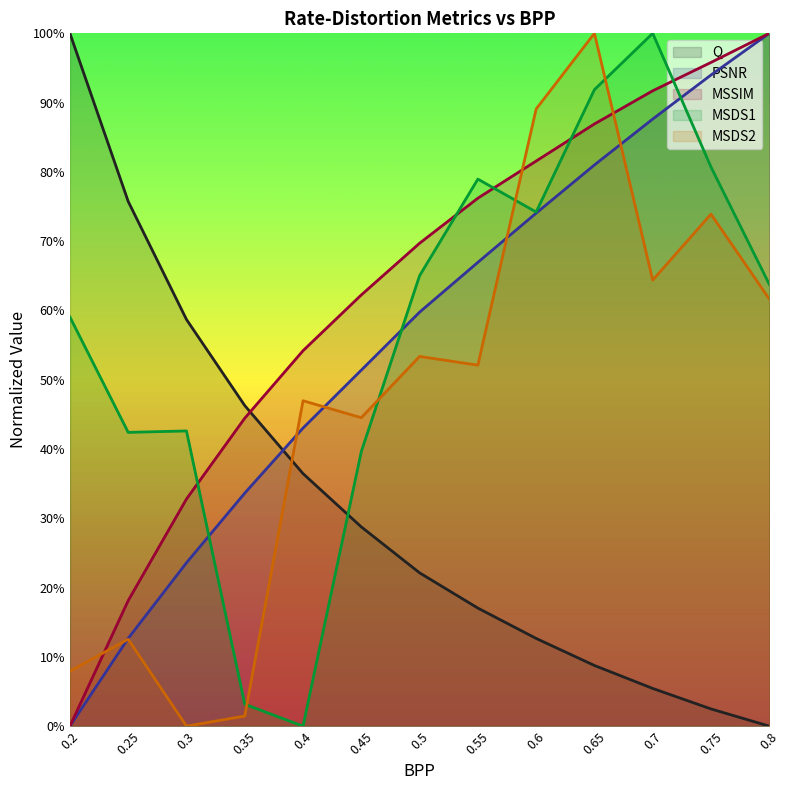

Rank the series by their maximum value, from highest to lowest.

Q, PSNR, MSSIM, MSDS1, MSDS2